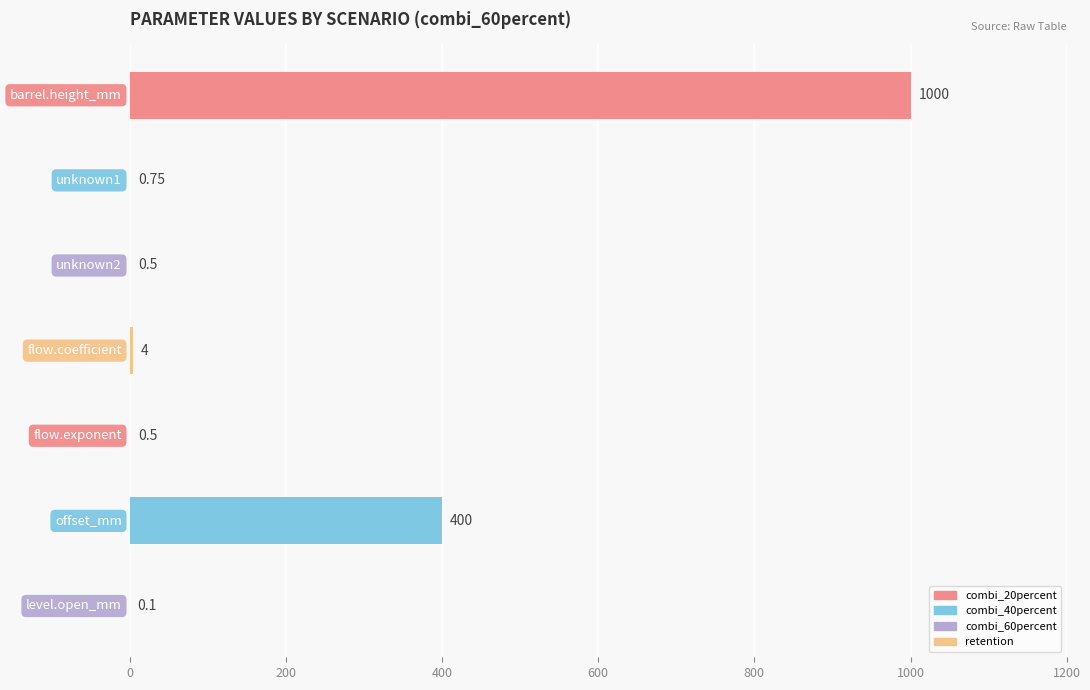

Does the chart contain stacked bars?

No